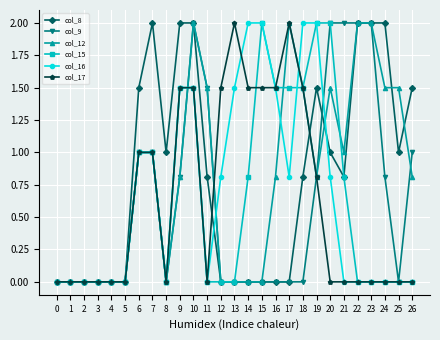

What is the value of the col_12 point at the 10th from the left?

0.8